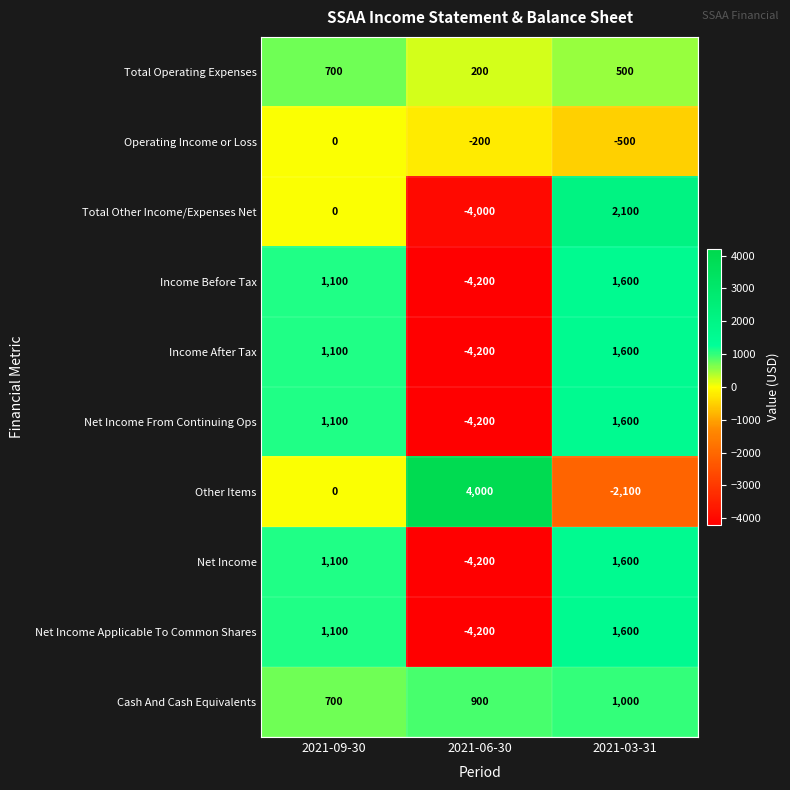

What is the difference between the Total Other Income/Expenses Net values at 2021-09-30 and 2021-06-30?

4000